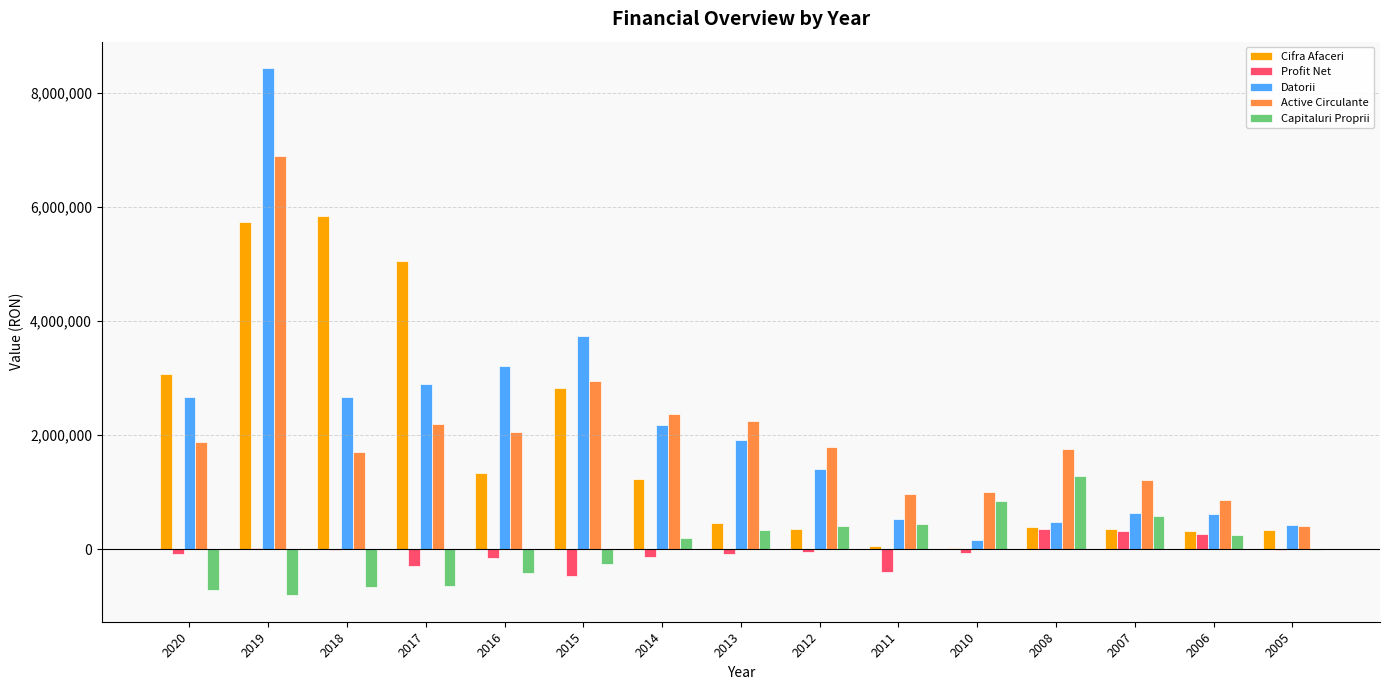

Which series has the widest spread of values?

Datorii